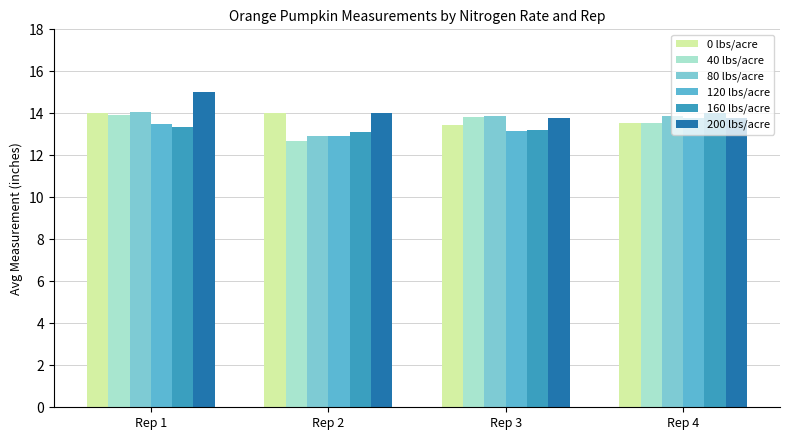

List the series in order of their peak value, highest first.

200 lbs/acre, 80 lbs/acre, 0 lbs/acre, 160 lbs/acre, 40 lbs/acre, 120 lbs/acre